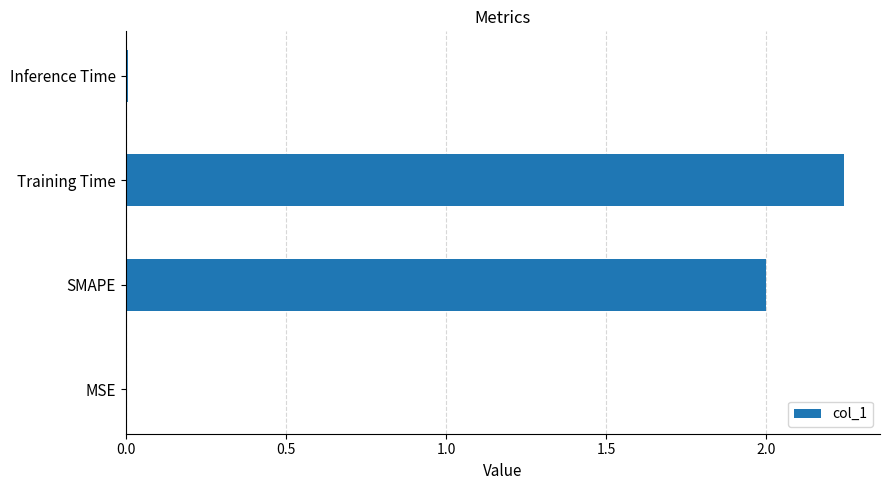

Between Training Time and Inference Time, which is larger?

Training Time